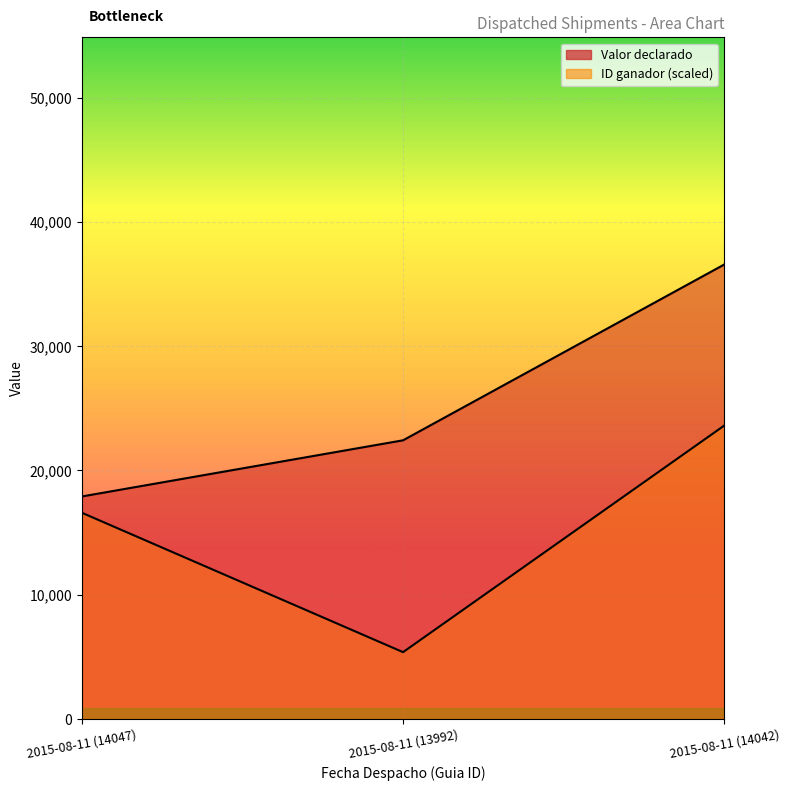

List the series in order of their peak value, lowest first.

ID ganador, Valor declarado